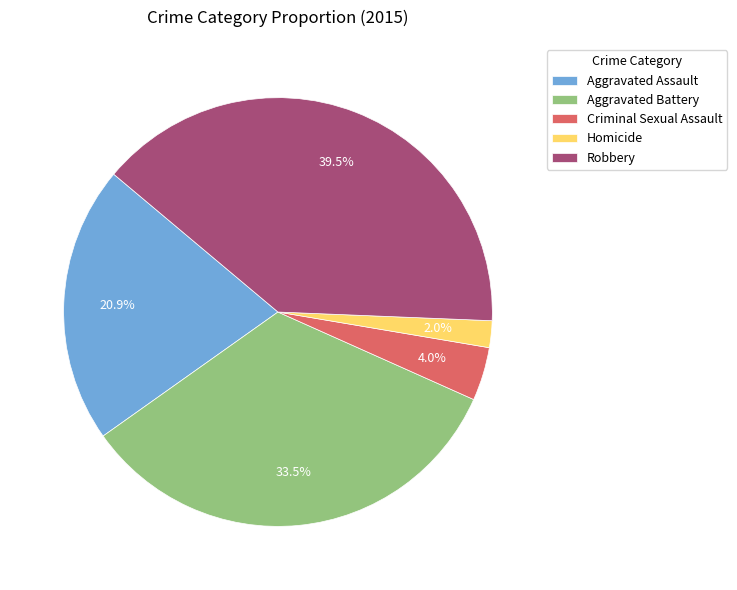

To the nearest percent, what is the combined percentage of Aggravated Assault and Aggravated Battery?

54%